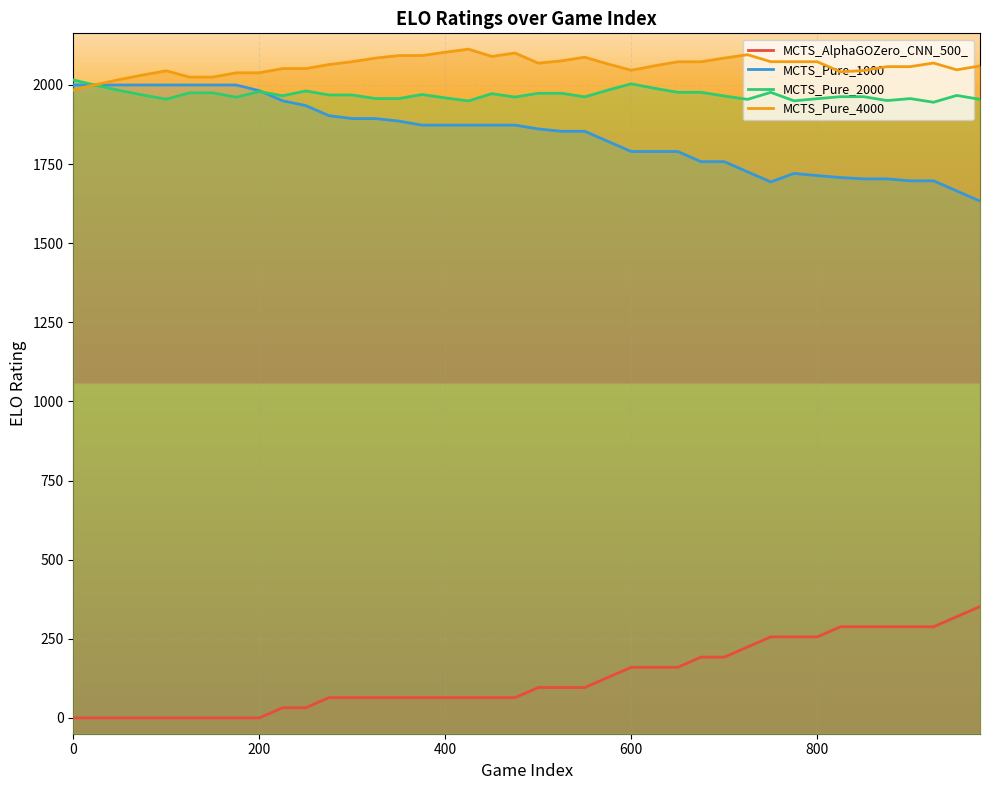

How many series are shown in this chart?

4